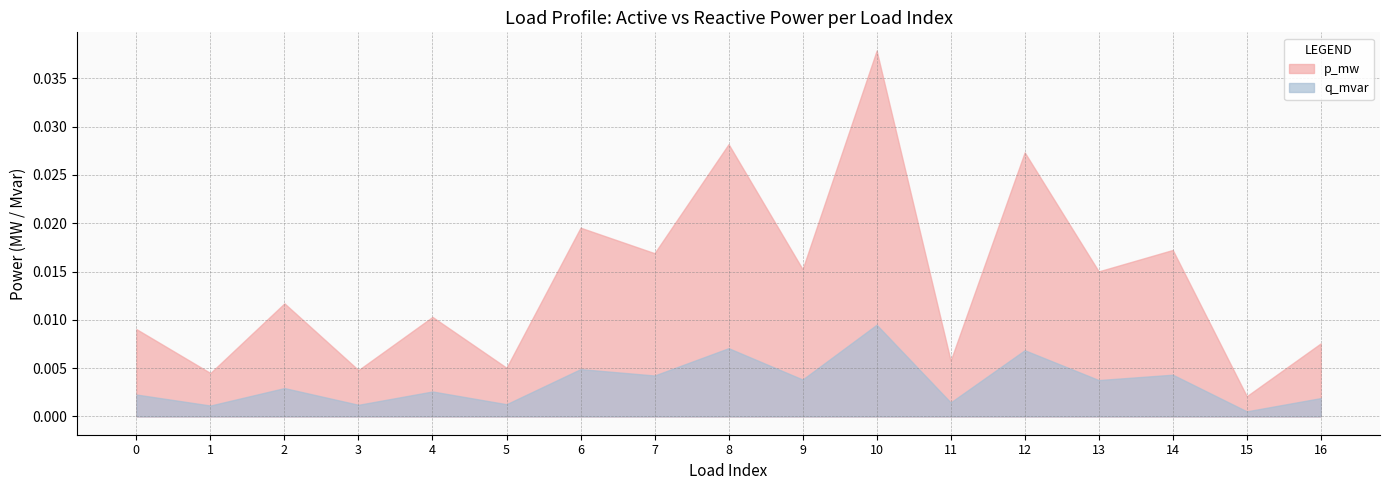

Where is the first local maximum for p_mw?

2